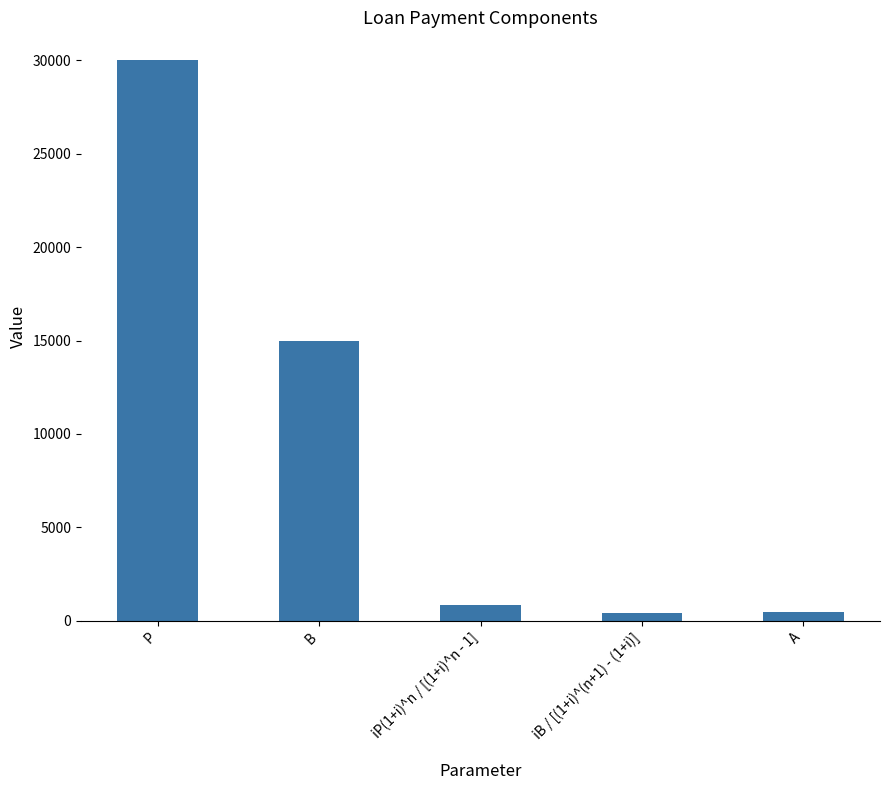

Are the bars grouped side by side (vs. stacked)?

No